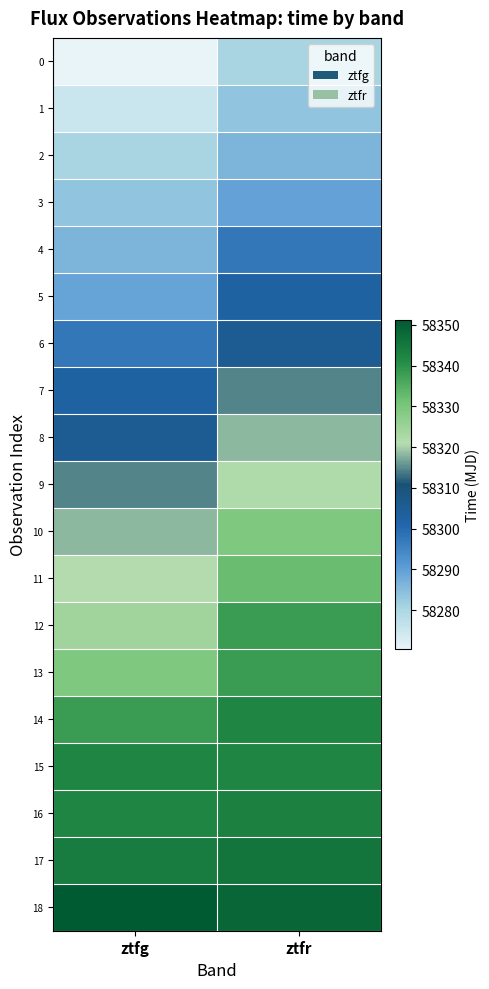

Reading left to right, transcribe all the data shown in this chart.

0: ztfg=58270.5	ztfr=58280.5
1: ztfg=58275.5	ztfr=58283.5
2: ztfg=58280.4	ztfr=58286.5
3: ztfg=58283.4	ztfr=58289.5
4: ztfg=58286.4	ztfr=58297.4
5: ztfg=58289.4	ztfr=58302.4
6: ztfg=58297.5	ztfr=58305.4
7: ztfg=58302.4	ztfr=58314.4
8: ztfg=58305.4	ztfr=58318.4
9: ztfg=58314.4	ztfr=58322.0
10: ztfg=58318.4	ztfr=58329.4
11: ztfg=58321.4	ztfr=58332.3
12: ztfg=58324.4	ztfr=58338.3
13: ztfg=58329.4	ztfr=58338.3
14: ztfg=58338.4	ztfr=58342.3
15: ztfg=58342.3	ztfr=58342.3
16: ztfg=58342.3	ztfr=58343.3
17: ztfg=58344.4	ztfr=58345.3
18: ztfg=58351.3	ztfr=58348.3